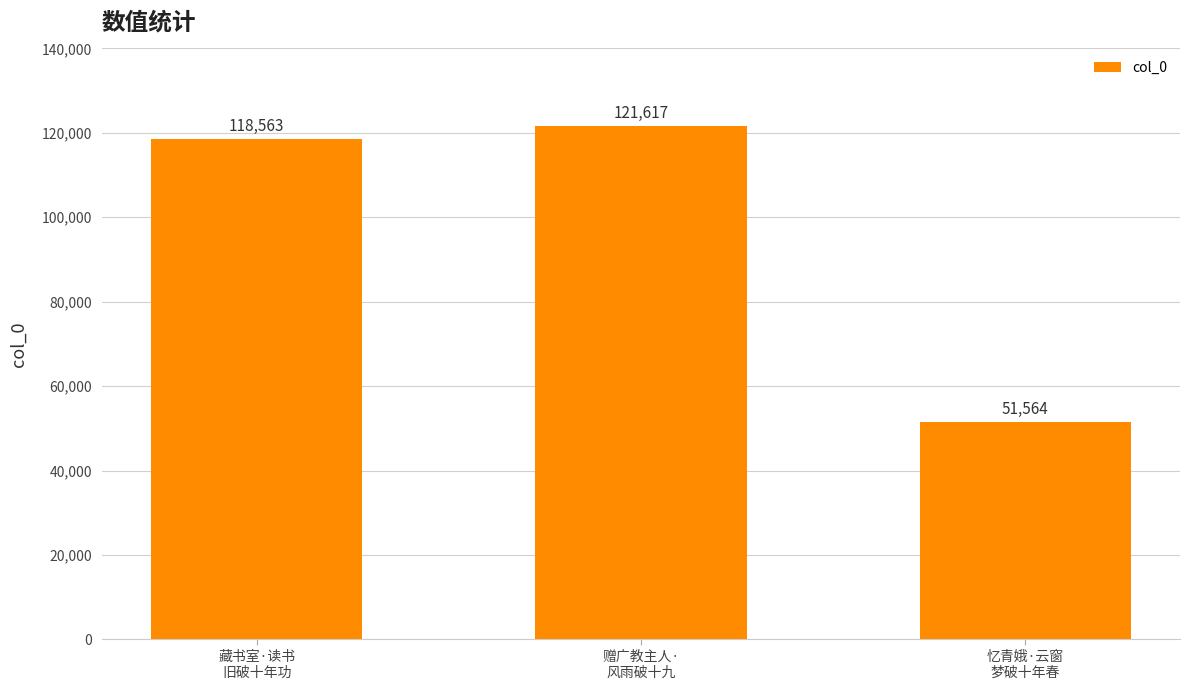

Which has a higher value, 忆青娥·云窗
梦破十年春 or 赠广教主人·
风雨破十九?

赠广教主人·
风雨破十九